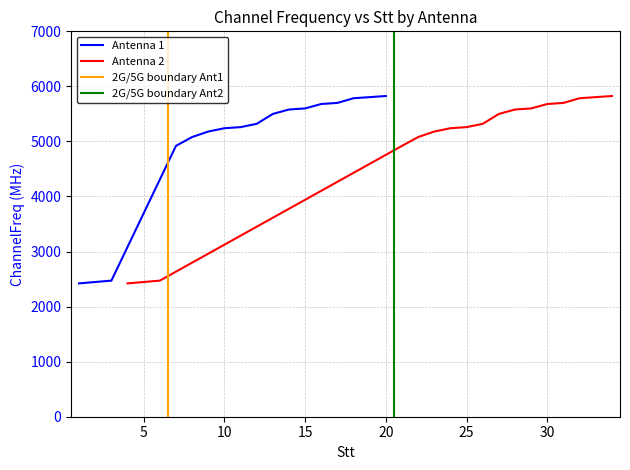

True or false: Antenna 1 and Antenna 2 cross at least once.

False